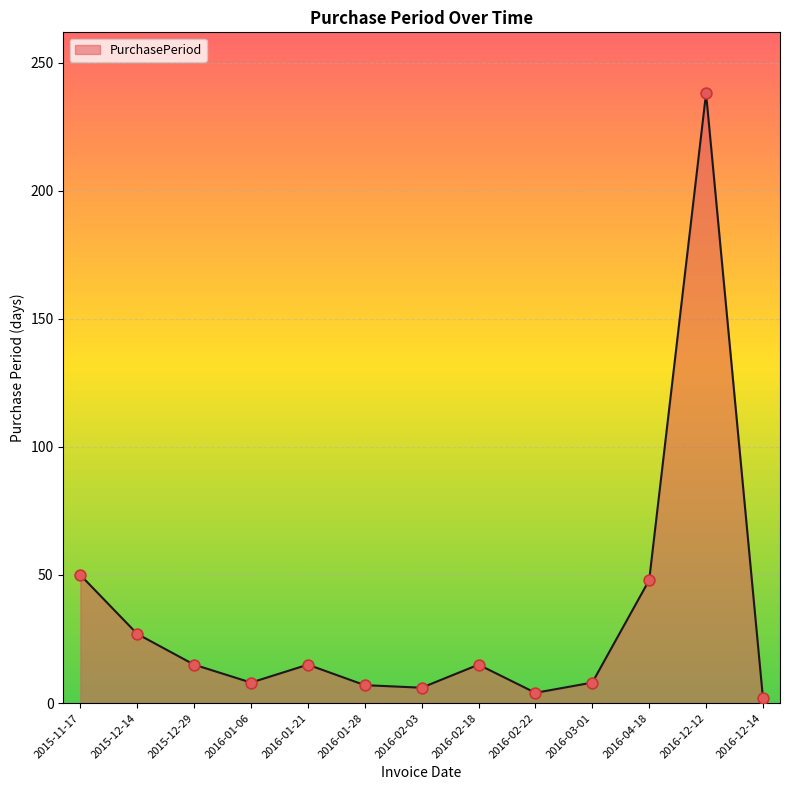

What is the change in value from 2015-12-14 to 2016-02-22?

-23